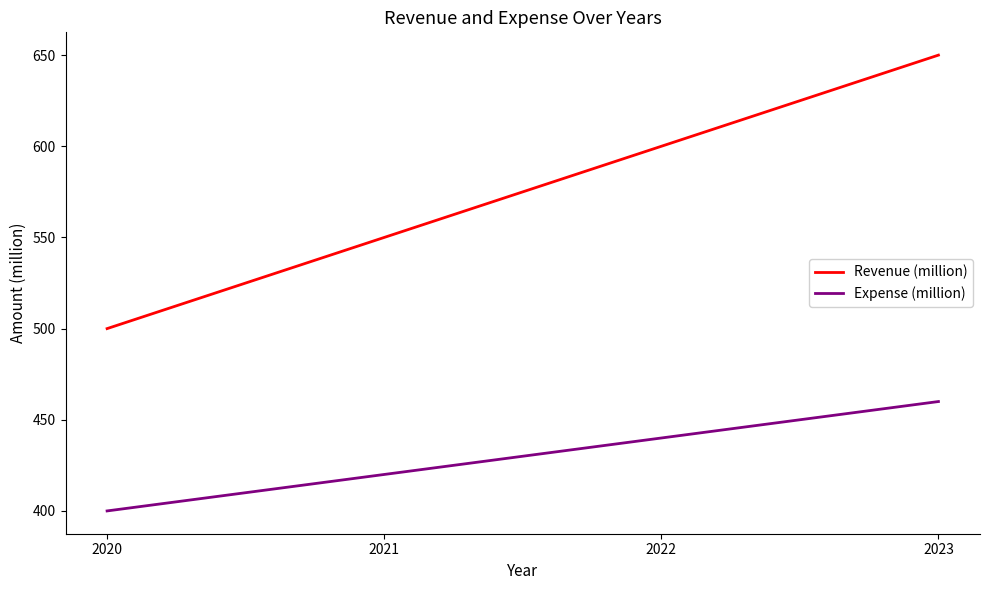

Reading left to right, transcribe all the data shown in this chart.

Revenue (million): 2020=500	2021=550	2022=600	2023=650
Expense (million): 2020=400	2021=420	2022=440	2023=460